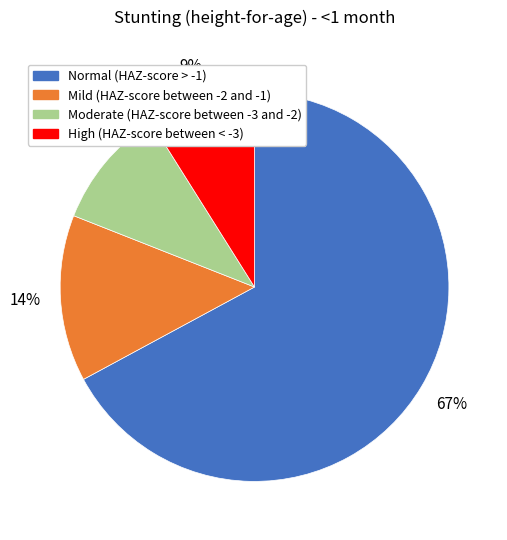

Is there a majority slice in this chart?

Yes